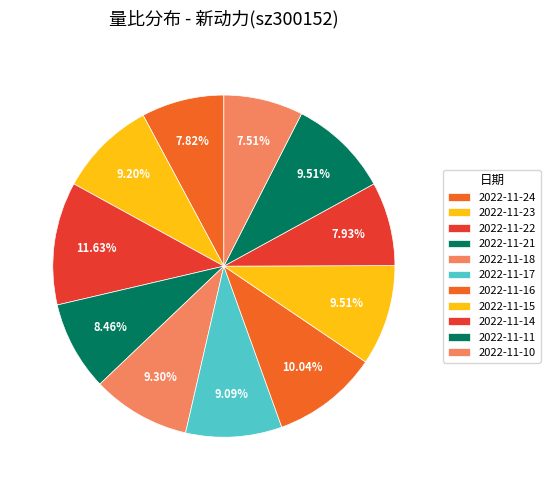

Count the number of slices in the pie.

11